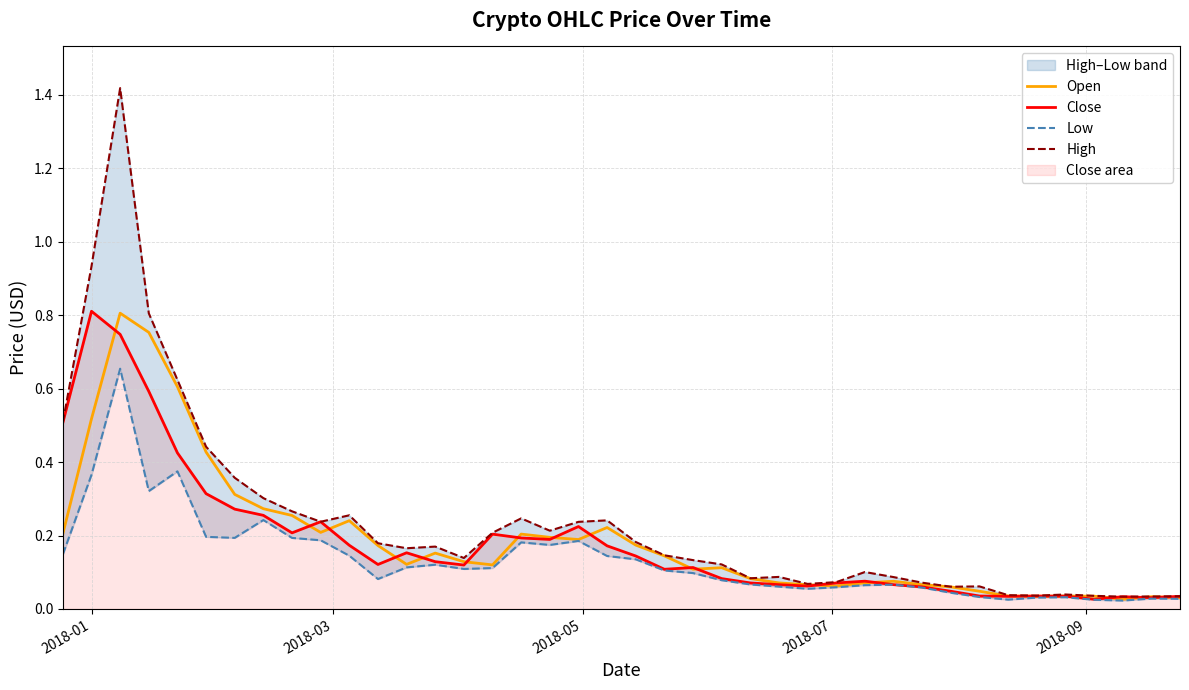

How many intersections are there between Close and Open?

18